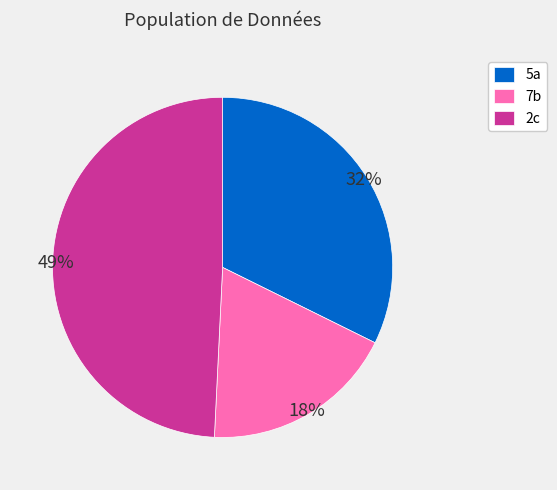

Is the sum of 2c and 7b greater than half?

Yes